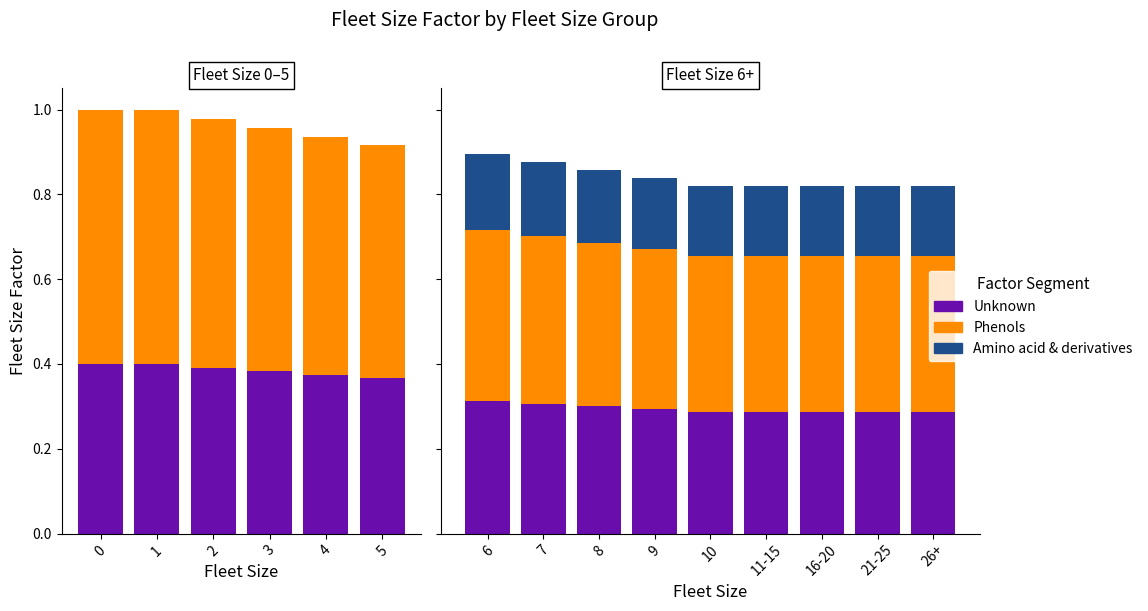

Rank the series at 9 from highest to lowest value.

Phenols, Unknown, Amino acid & derivatives